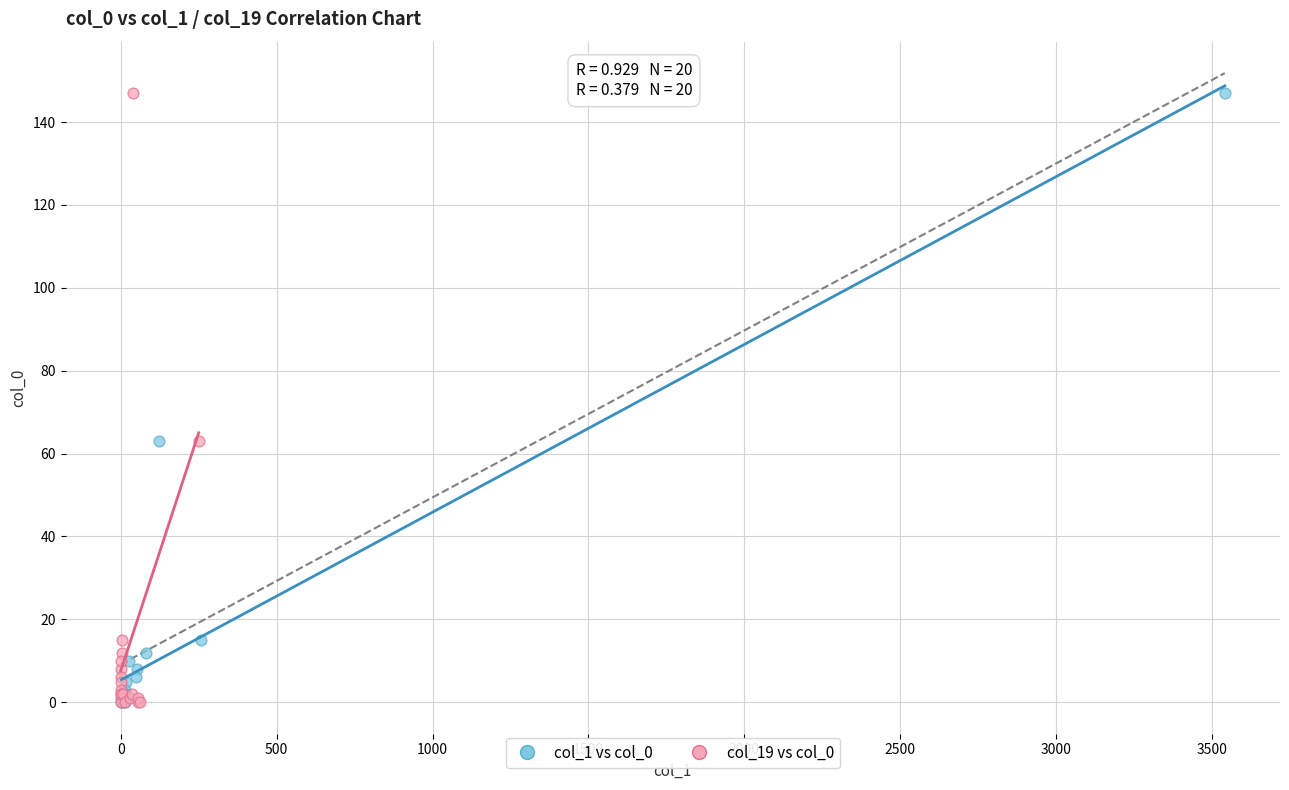

What are all the series names shown in the legend?

col_1 vs col_0, col_19 vs col_0